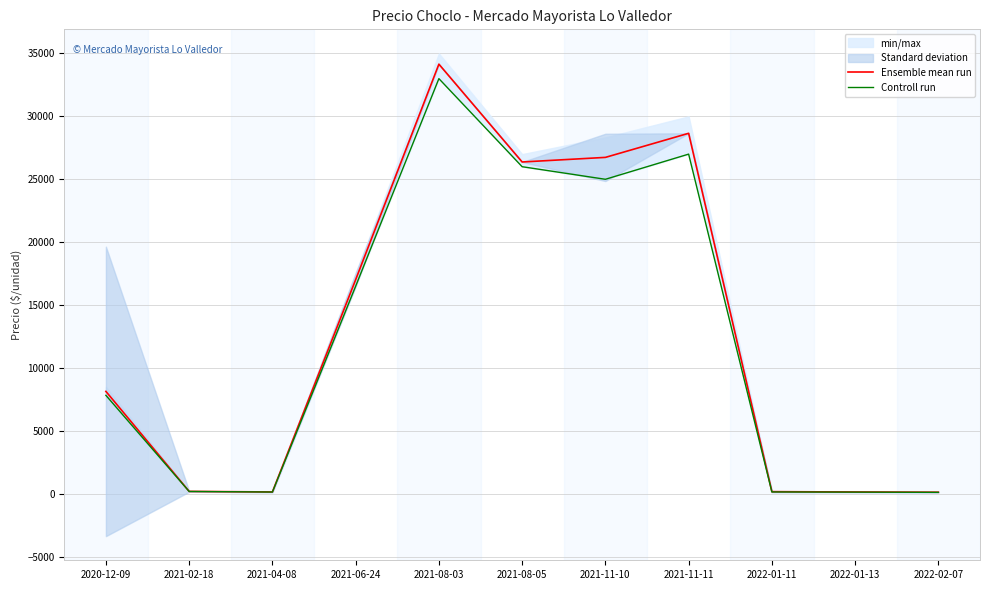

What is the difference between the Ensemble mean run values at 2021-04-08 and 2022-02-07?

22.8